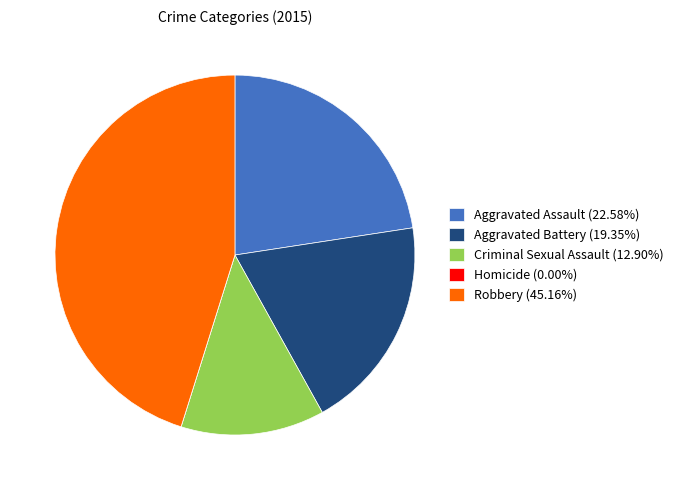

What is the ratio of the value at Aggravated Assault (22.58%) to the value at Robbery (45.16%)?

0.5